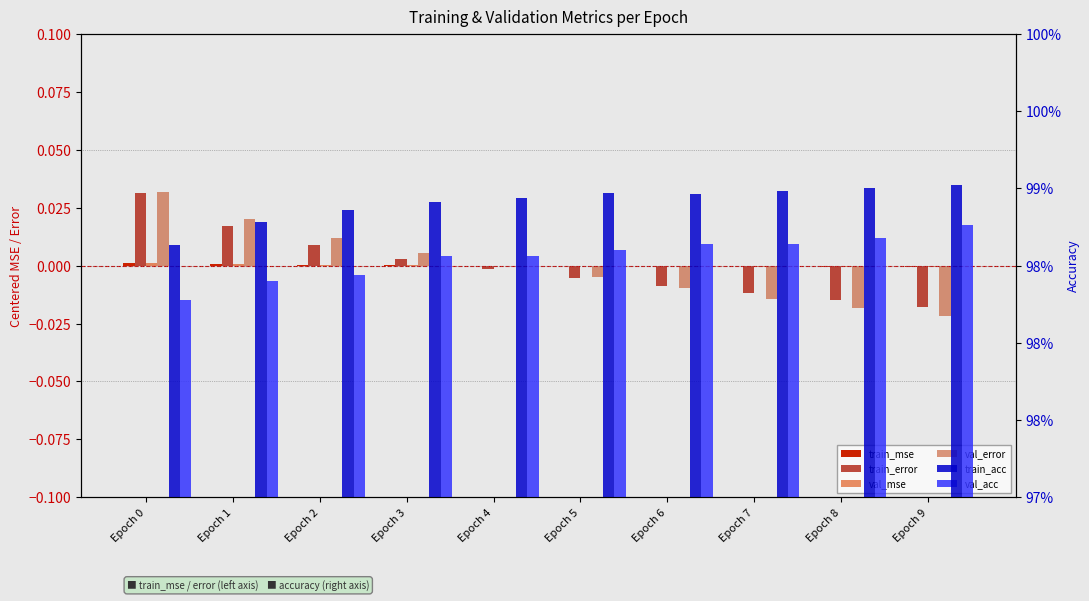

What is the greatest value displayed?

1.0